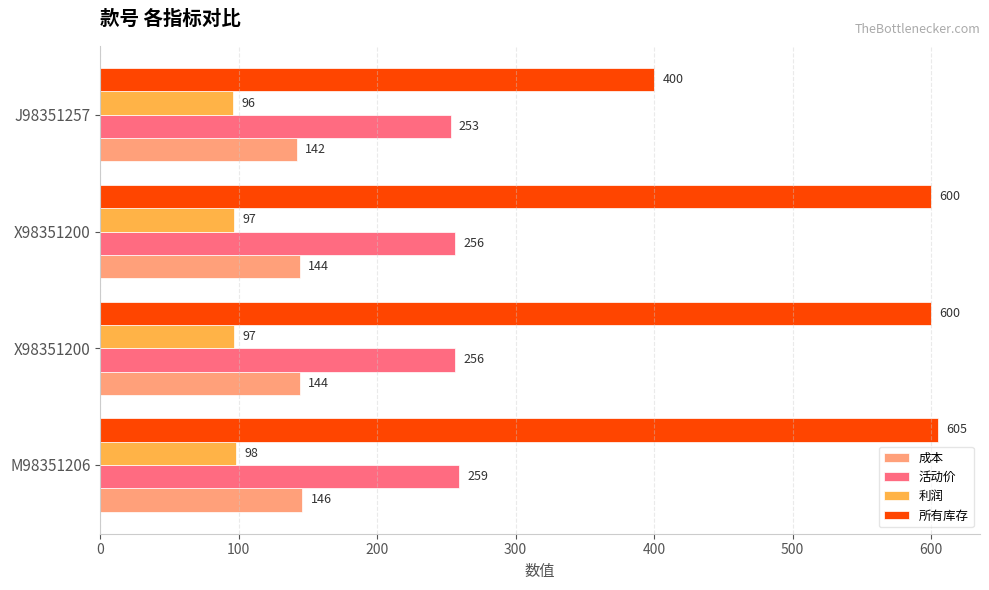

Reading right to left, extract all data points from this chart.

成本: 142	144	144	146
活动价: 253	256	256	259
利润: 96	97	97	98
所有库存: 400	600	600	605